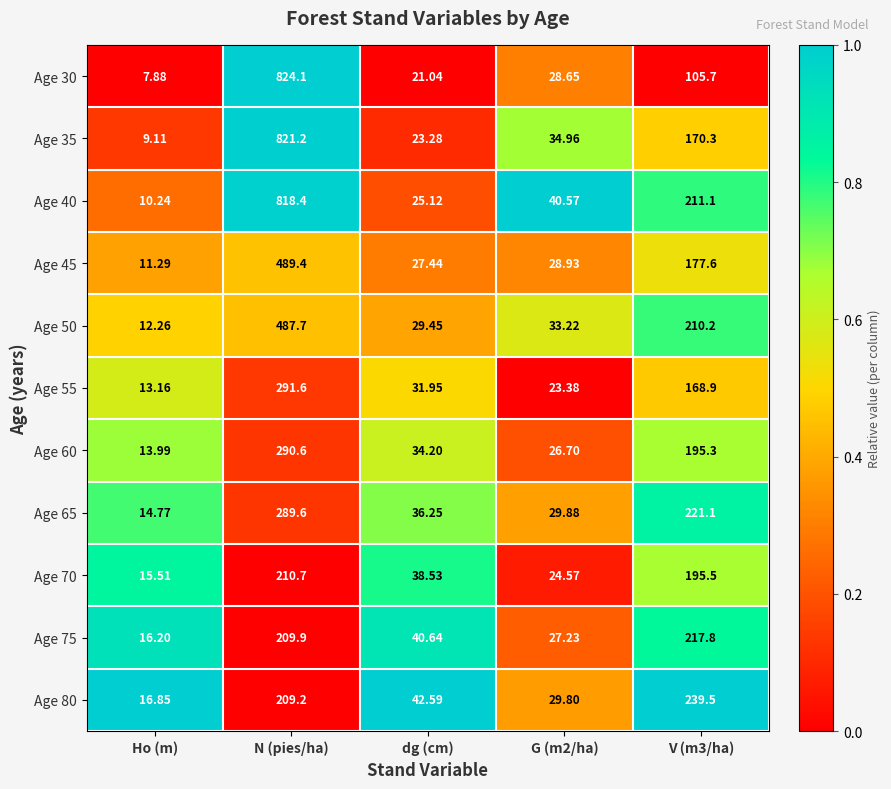

At which category does the chart reach its peak across all series?

N (pies/ha)